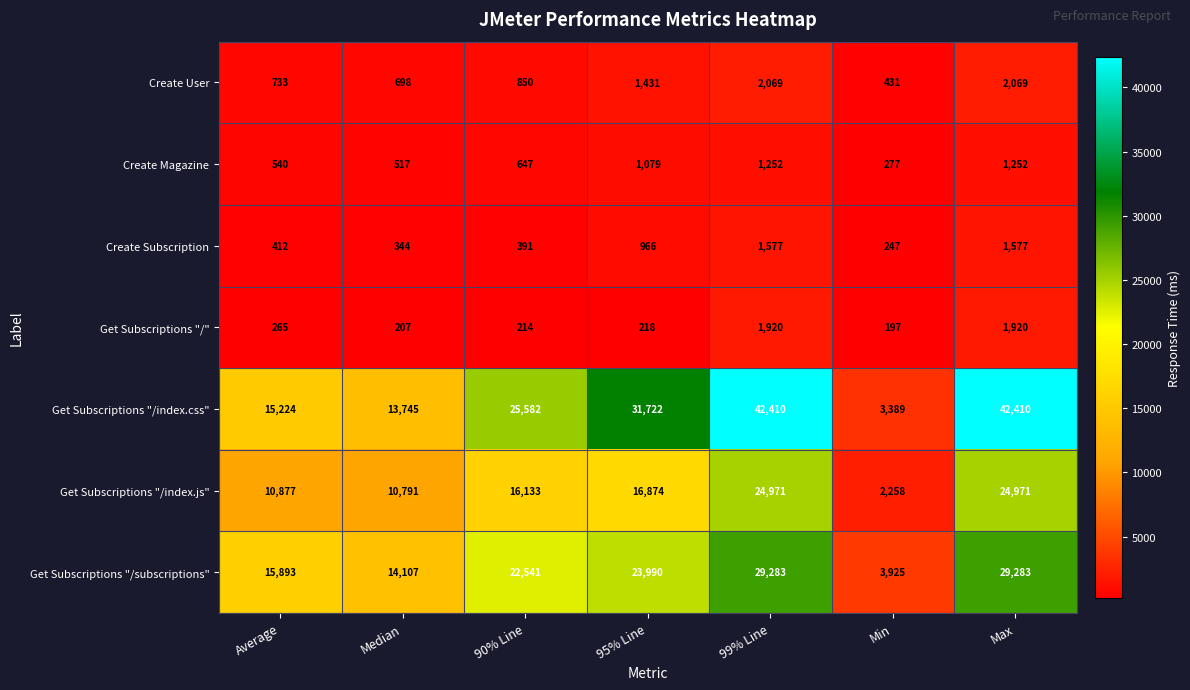

At which label is Create User closest to 1250?

95% Line